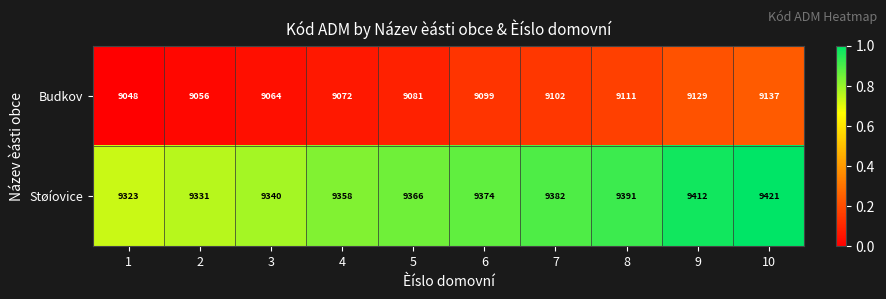

List the series in order of their overall mean, highest first.

Støíovice, Budkov